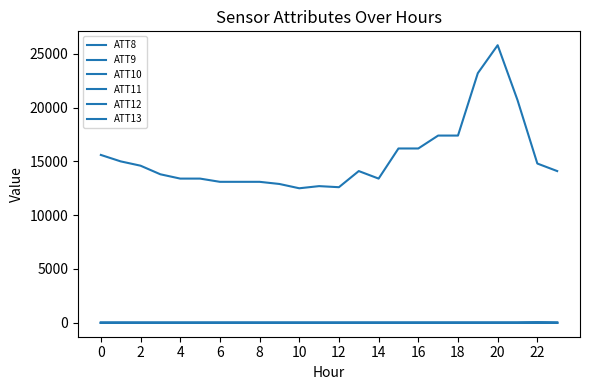

Reading right to left, extract all data points from this chart.

ATT8: 14100.0	14800.0	20700.0	25800.0	23200.0	17400.0	17400.0	16200.0	16200.0	13400.0	14100.0	12600.0	12700.0	12500.0	12900.0	13100.0	13100.0	13100.0	13400.0	13400.0	13800.0	14600.0	15000.0	15600.0
ATT9: -10.0	19.5	-9.2	-10.0	-10.0	-10.0	-10.0	-10.0	-10.0	-10.0	-10.0	-10.0	-10.0	-10.0	-10.0	-10.0	-10.0	-10.0	-10.0	-10.0	-10.0	-10.0	-10.0	-10.0
ATT10: -10.0	26.2	-10.0	-10.0	-10.0	-10.0	-10.0	-10.0	-10.0	-10.0	-10.0	-10.0	-10.0	-10.0	-10.0	-10.0	-10.0	-10.0	-10.0	-10.0	-10.0	-10.0	-10.0	-10.0
ATT11: -10.0	20.6	-10.0	-10.0	-10.0	-10.0	-10.0	-10.0	-10.0	-10.0	-10.0	-10.0	-10.0	-10.0	-10.0	-10.0	-10.0	-10.0	-10.0	-10.0	-10.0	-10.0	-10.0	-10.0
ATT12: 3.0	4.6	4.8	4.4	4.6	3.7	3.4	3.0	3.6	3.2	2.8	1.6	1.5	1.7	2.0	2.6	3.0	3.2	2.9	4.4	4.5	6.1	7.2	4.5
ATT13: 3.7	6.7	6.9	6.1	5.2	5.4	4.2	3.3	1.8	0.7	1.4	0.4	0.1	0.9	1.5	0.6	1.3	0.6	-1.0	-3.6	-4.2	-4.0	-1.1	0.4